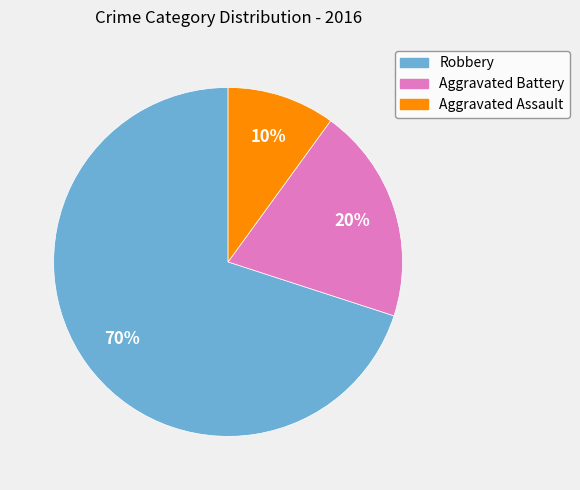

To the nearest percent, what is the difference between the Aggravated Battery and Robbery slice percentages?

50%